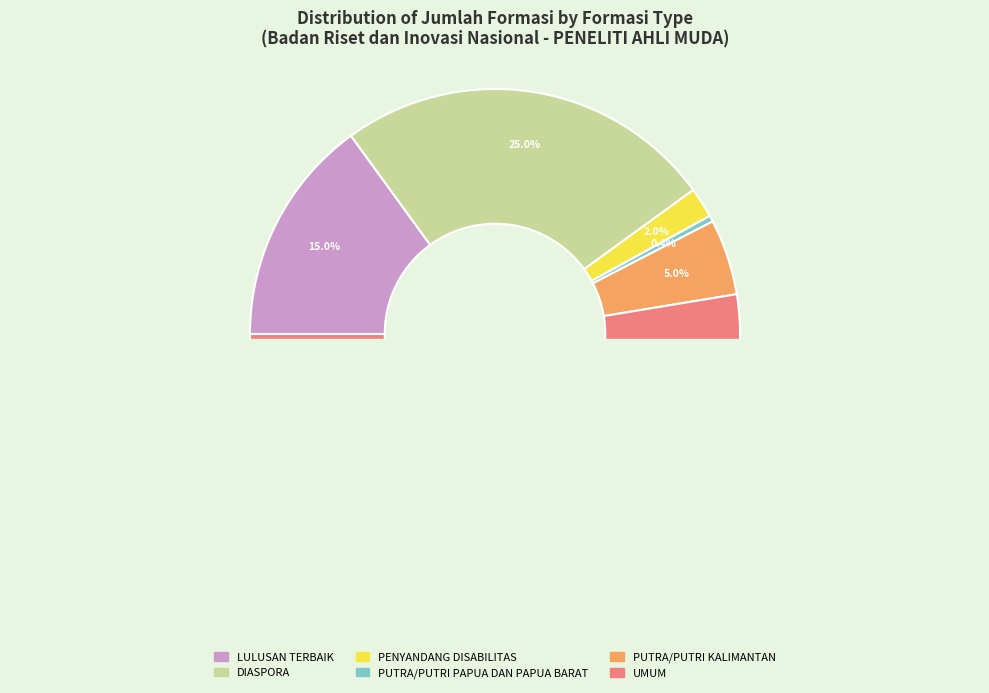

Which category has the smallest portion of the pie?

PUTRA/PUTRI PAPUA DAN PAPUA BARAT